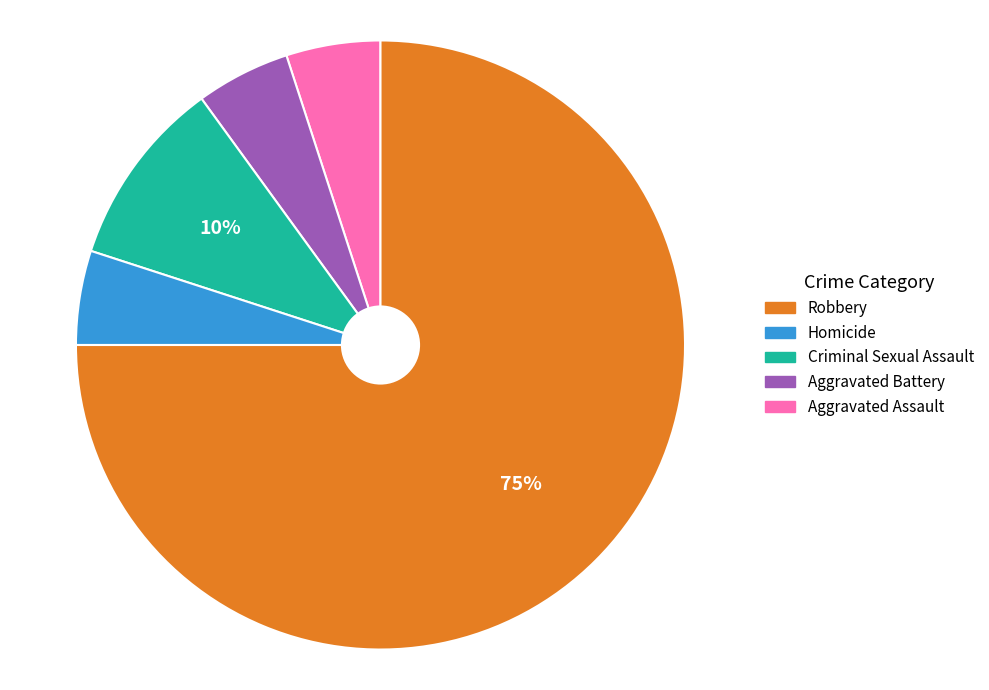

To the nearest percent, what is the difference between the largest and smallest slice percentages?

70%